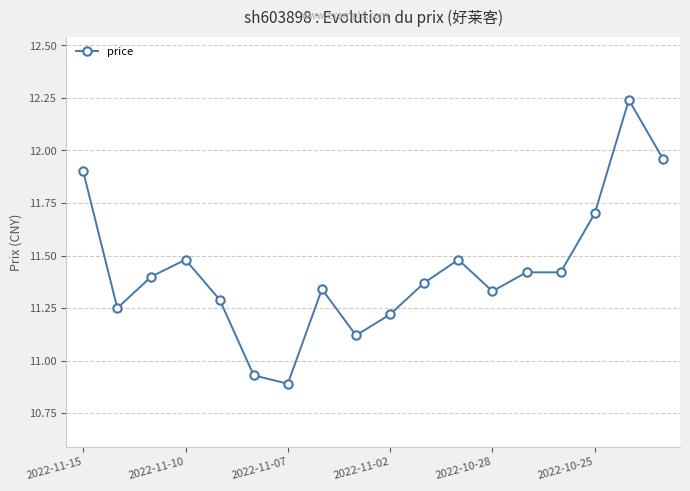

Does the chart have visible grid lines?

Yes